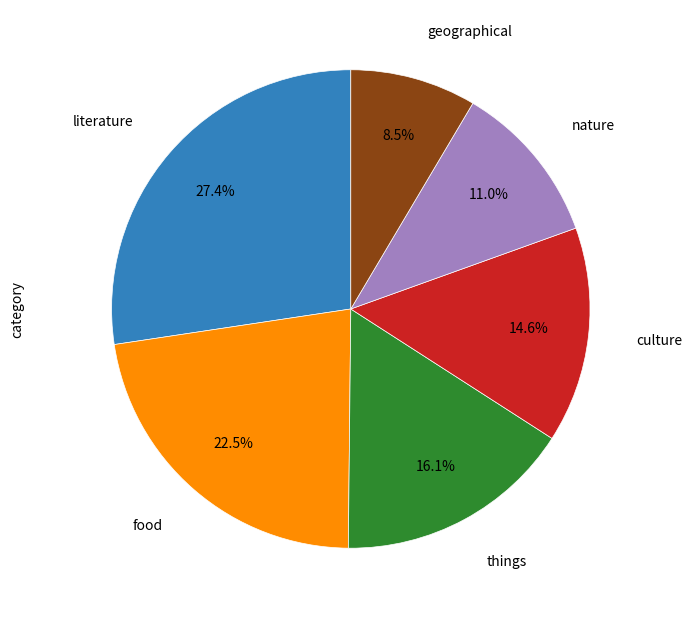

Is there any slice that represents more than half of the pie?

No